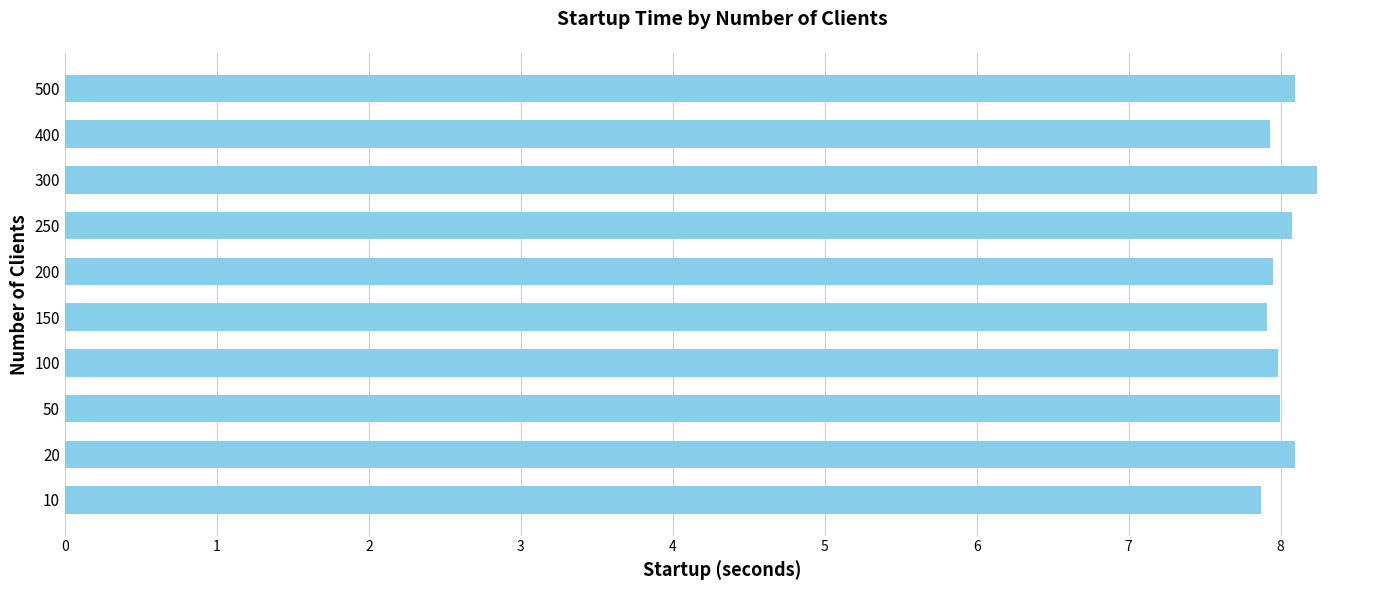

What is the minimum value shown in the chart?

7.9